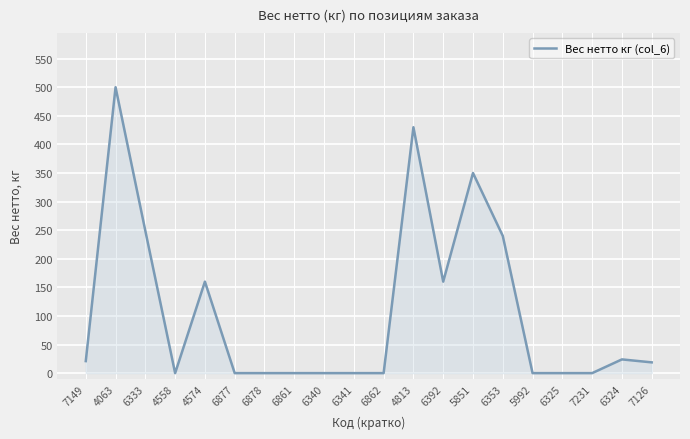

At which label does the data first exceed 18?

7149